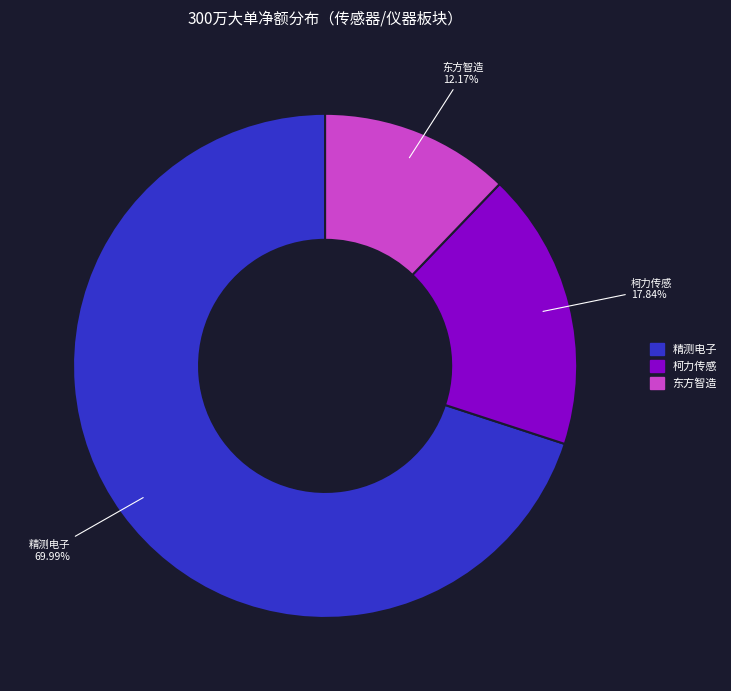

Is it true that 精测电子 is 63% of the pie?

False